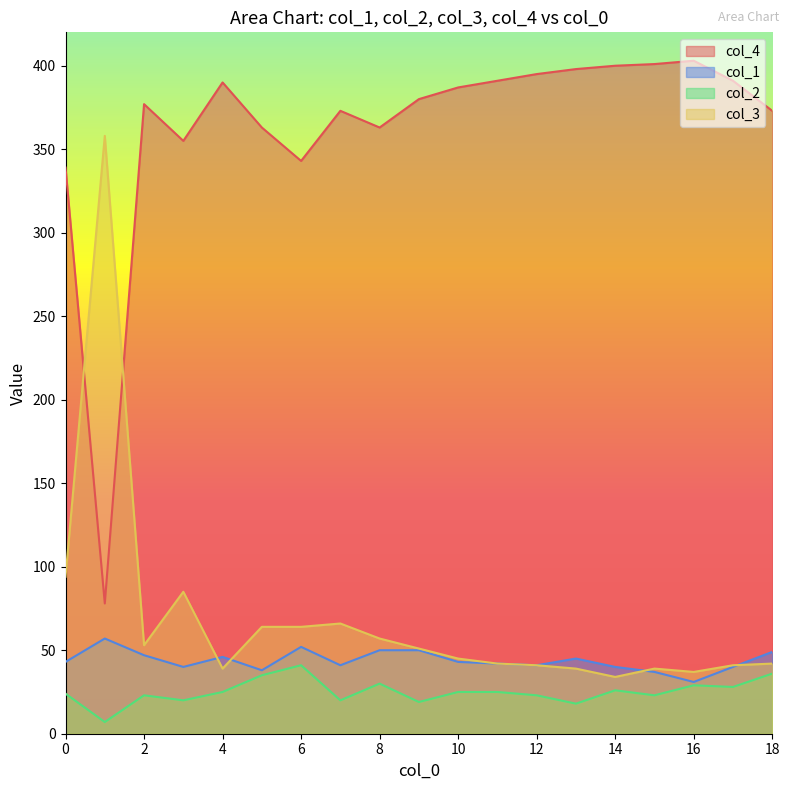

What is the greatest value displayed?

403